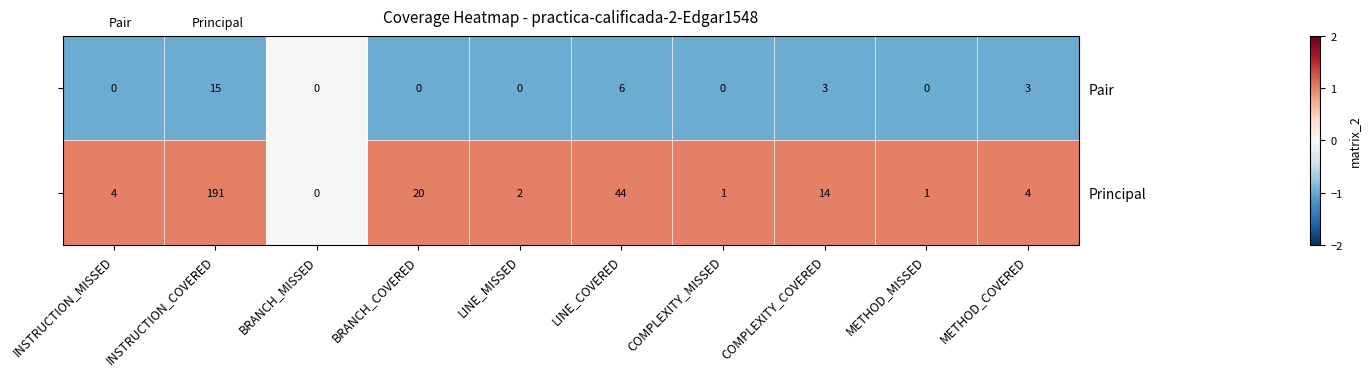

What is the greatest value displayed?

191